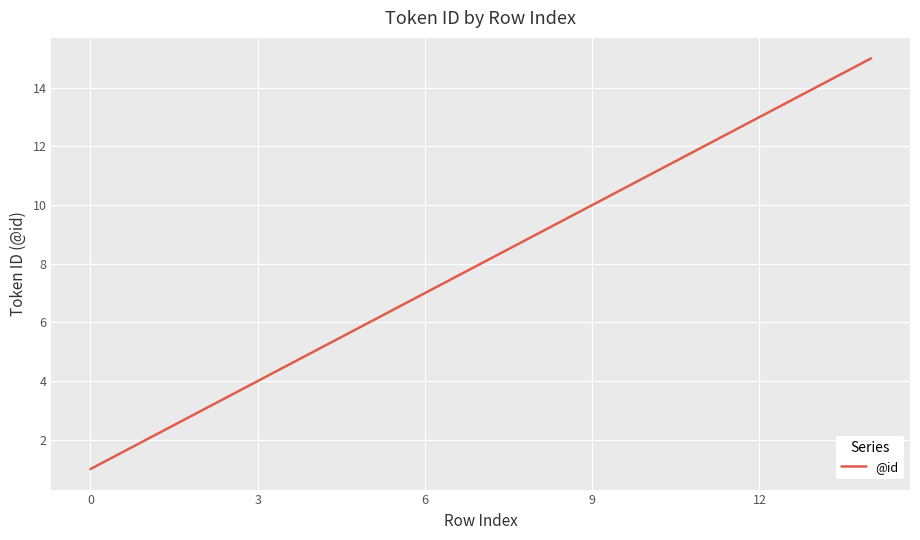

What is the smallest value displayed?

1